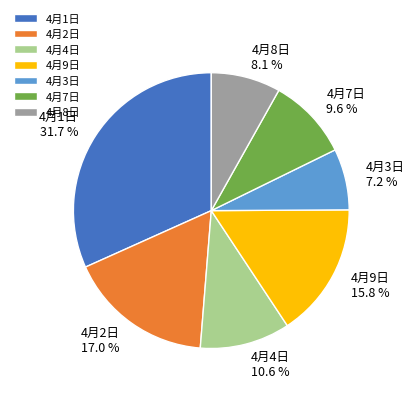

True or false: 4月1日 accounts for 32% of the total.

True